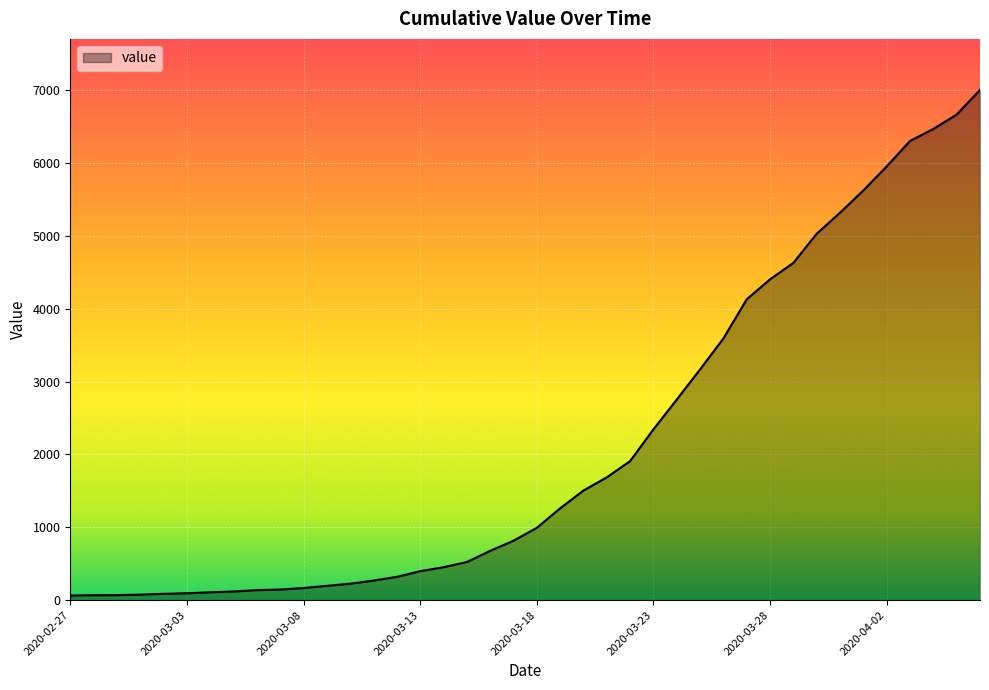

What is the greatest value displayed?

7004